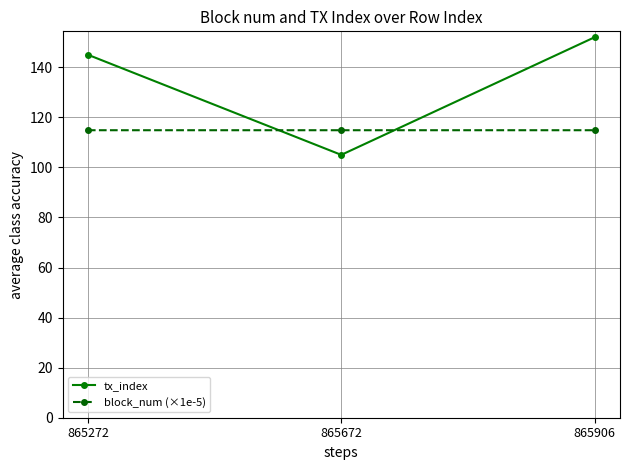

At which category is the sum across all series the highest?

865906